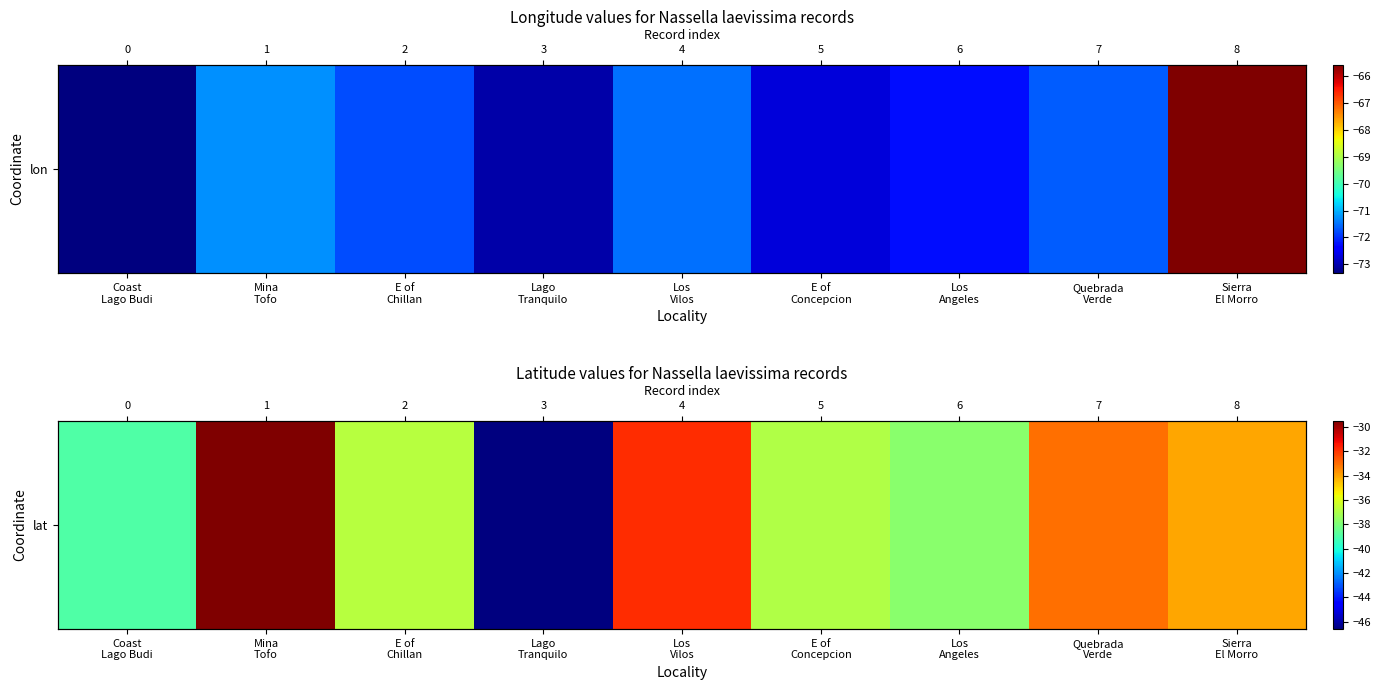

Reading left to right, extract all data points from this chart.

Coast
Lago Budi=-39.0	Mina
Tofo=-29.5	E of
Chillan=-36.8	Lago
Tranquilo=-46.6	Los
Vilos=-31.8	E of
Concepcion=-37.0	Los
Angeles=-37.7	Quebrada
Verde=-33.1	Sierra
El Morro=-34.0